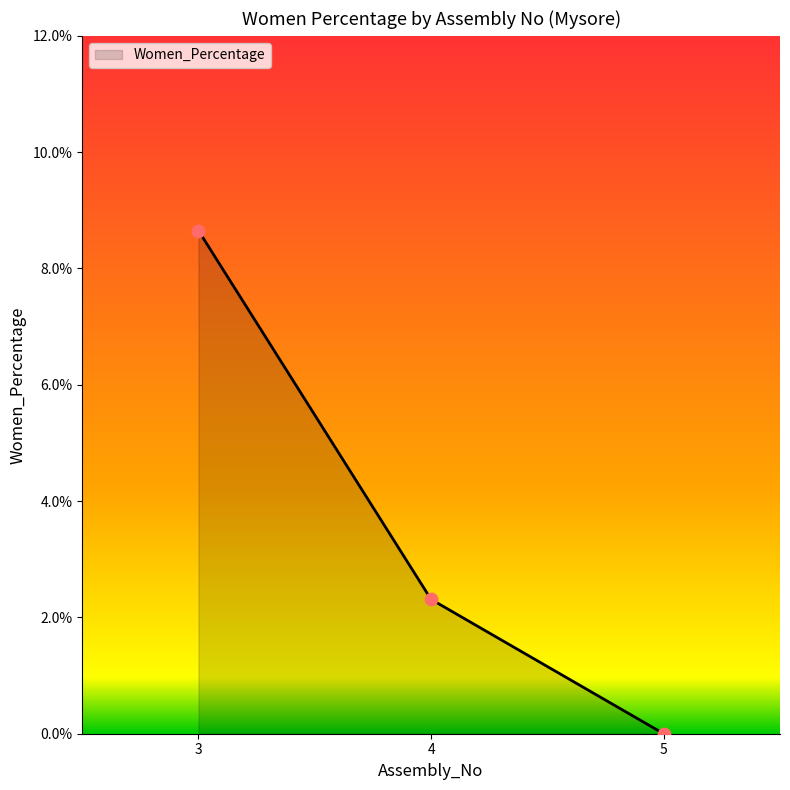

Which has a higher value, 5 or 4?

4